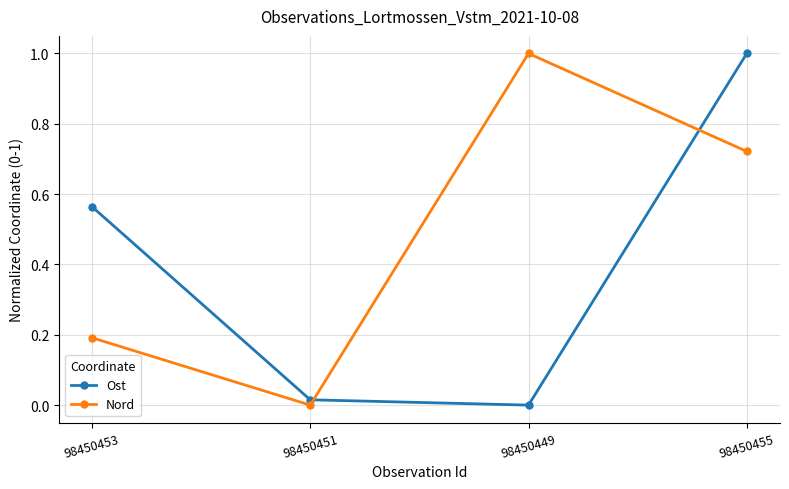

In Nord, how many points are lower than both neighbors (excluding endpoints)?

1